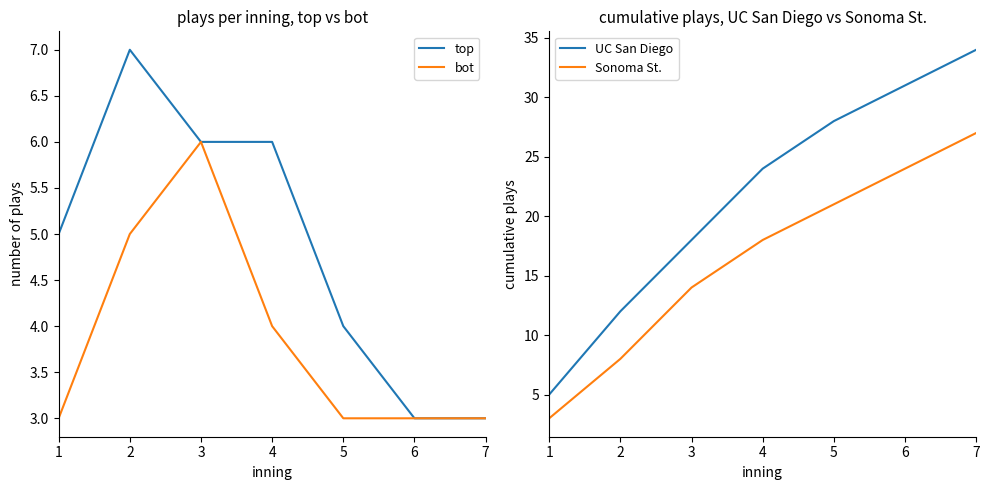

True or false: top and bot cross at least once.

False